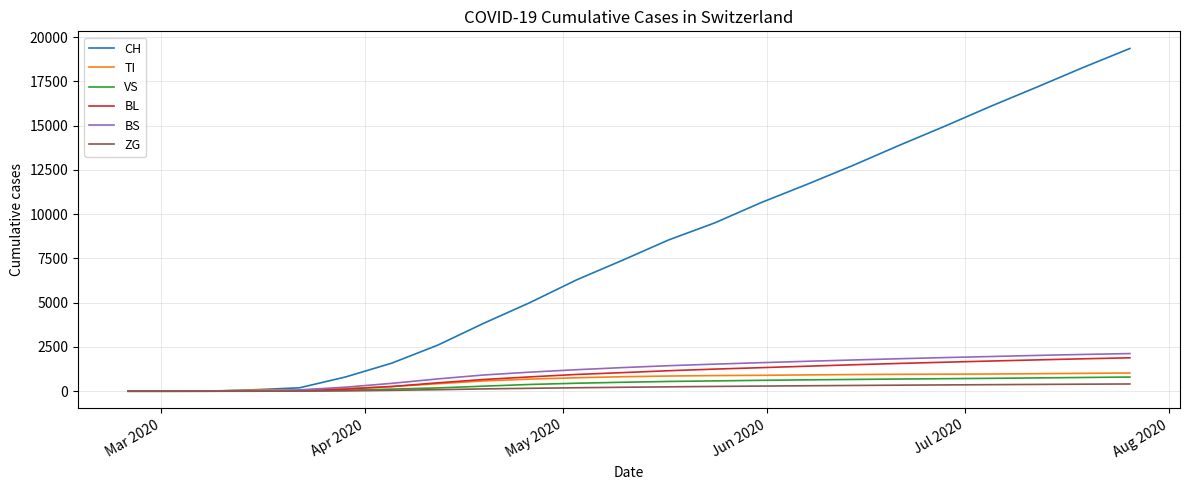

How many values in the CH series are below 7397?

11